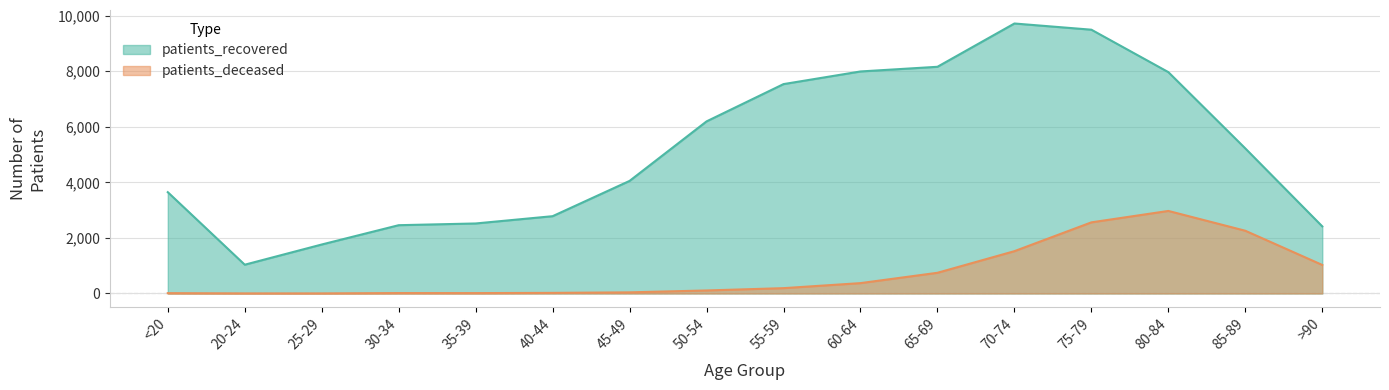

True or false: patients_deceased has more than 1 points higher than both neighbors.

True